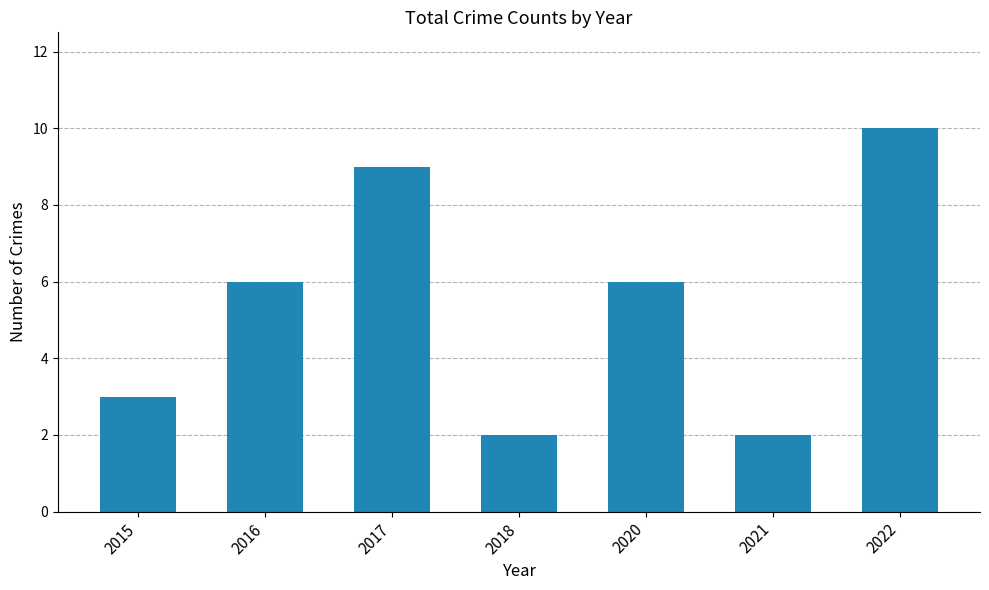

Which category has the highest value across all series?

2022